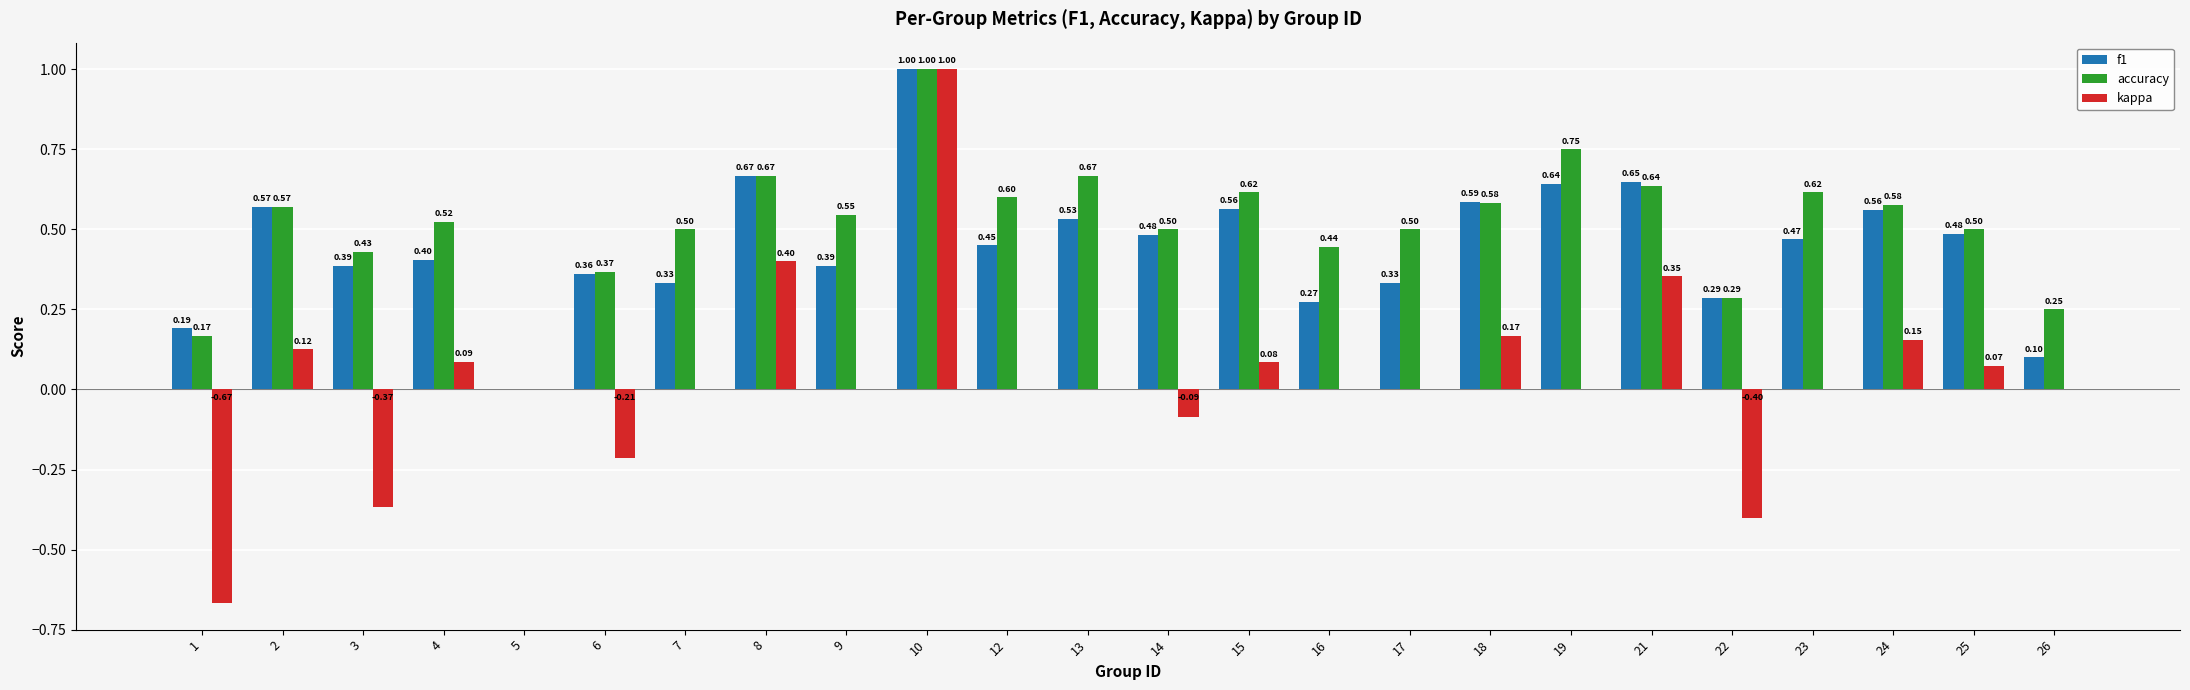

How many groups of bars are there?

24